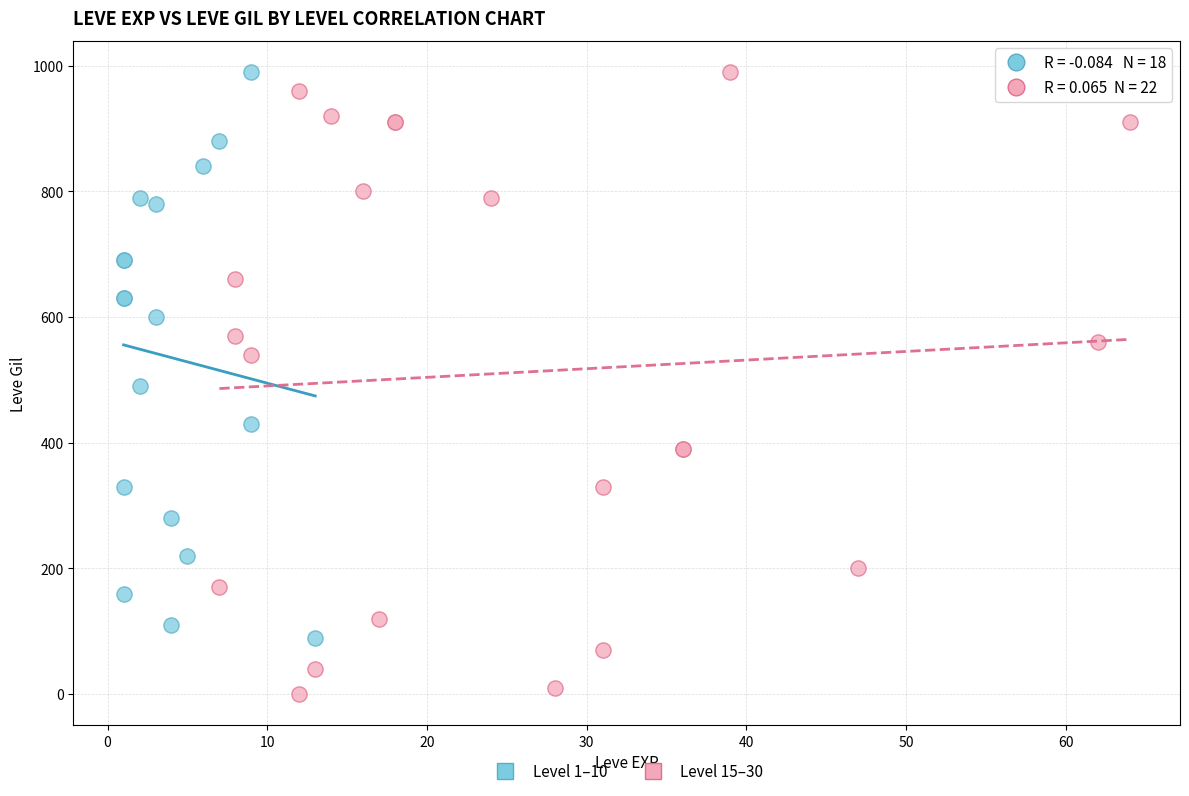

Which series contains the lowest Y value?

Level 15–30